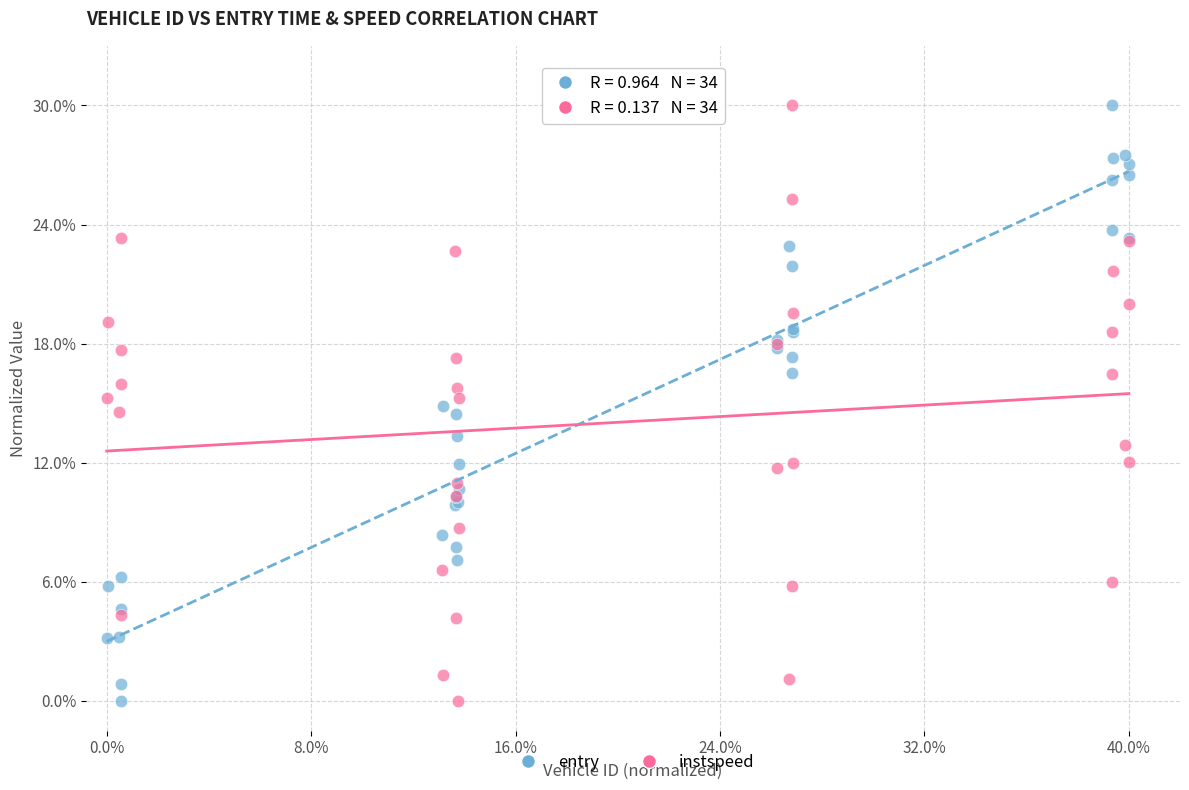

What are all the series names shown in the legend?

entry, instspeed